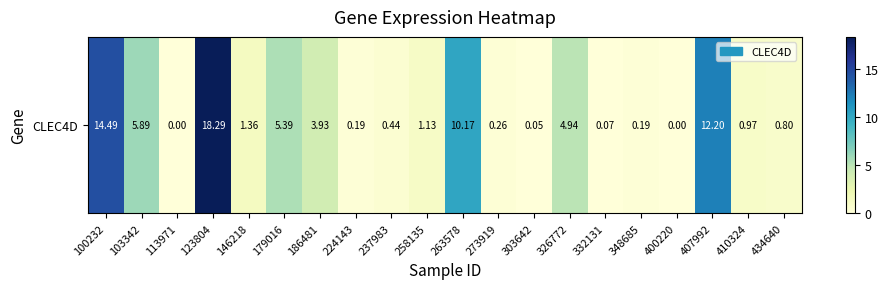

How many categories are shown in the chart?

20